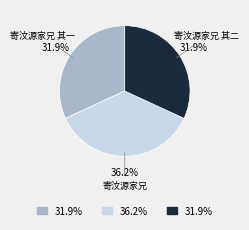

Which category has the biggest portion of the pie?

寄汶源家兄